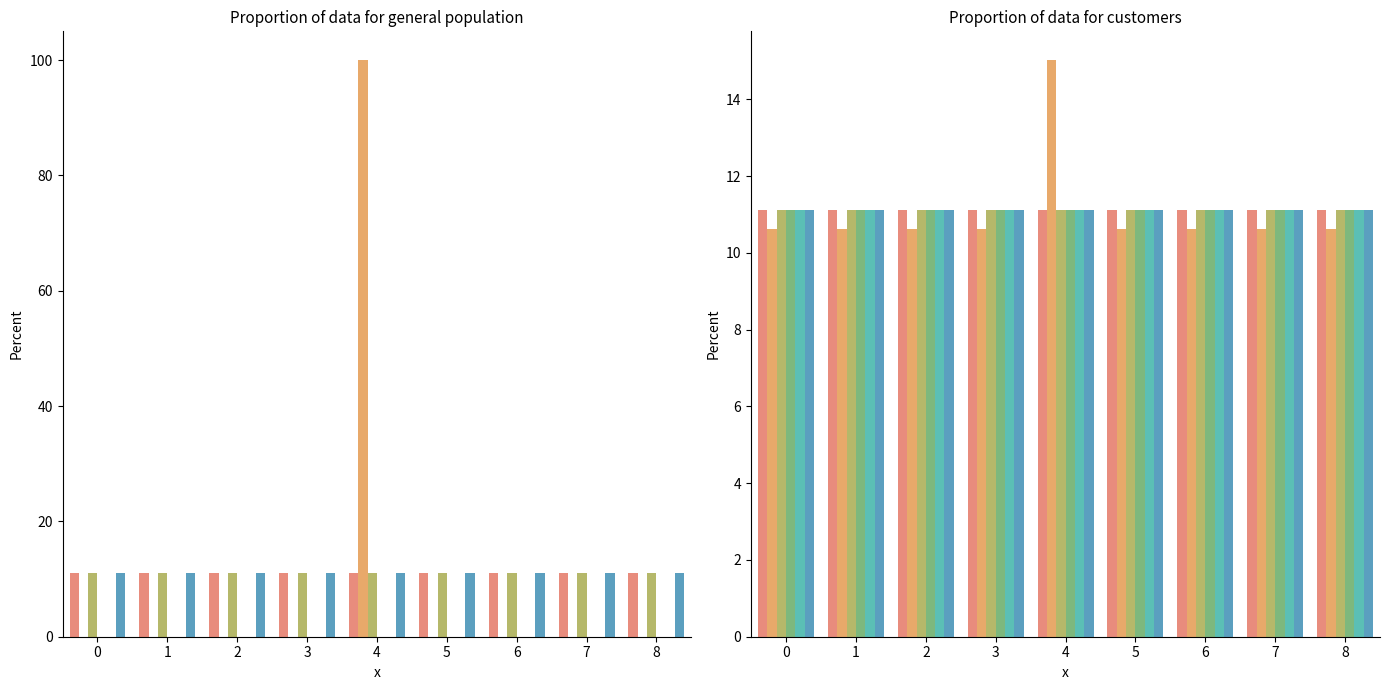

Is it true that compere_id equals 11.1 at 0?

True